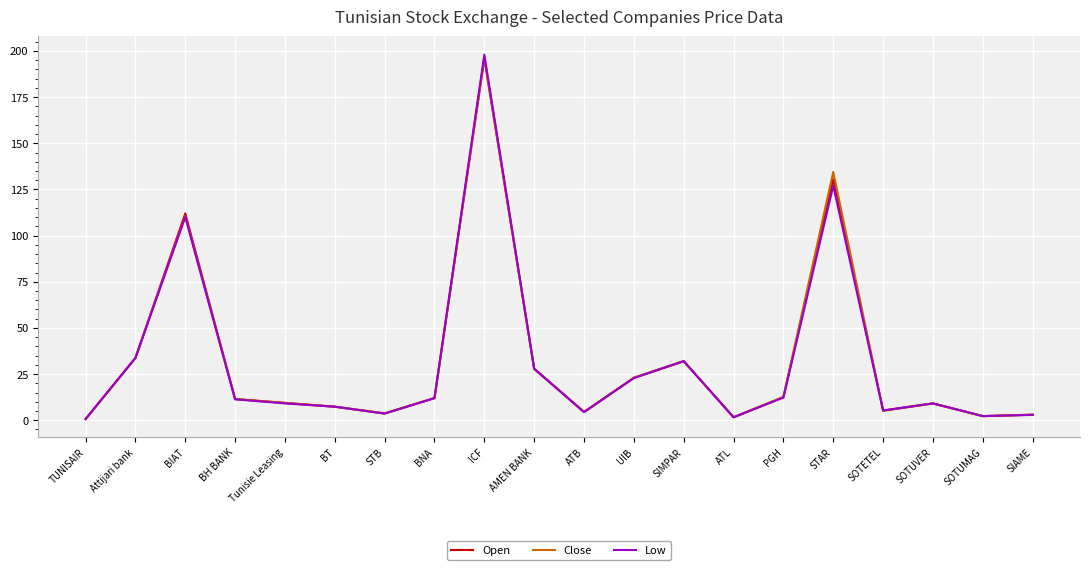

The value of Close at STAR is 134.5. True or false?

True